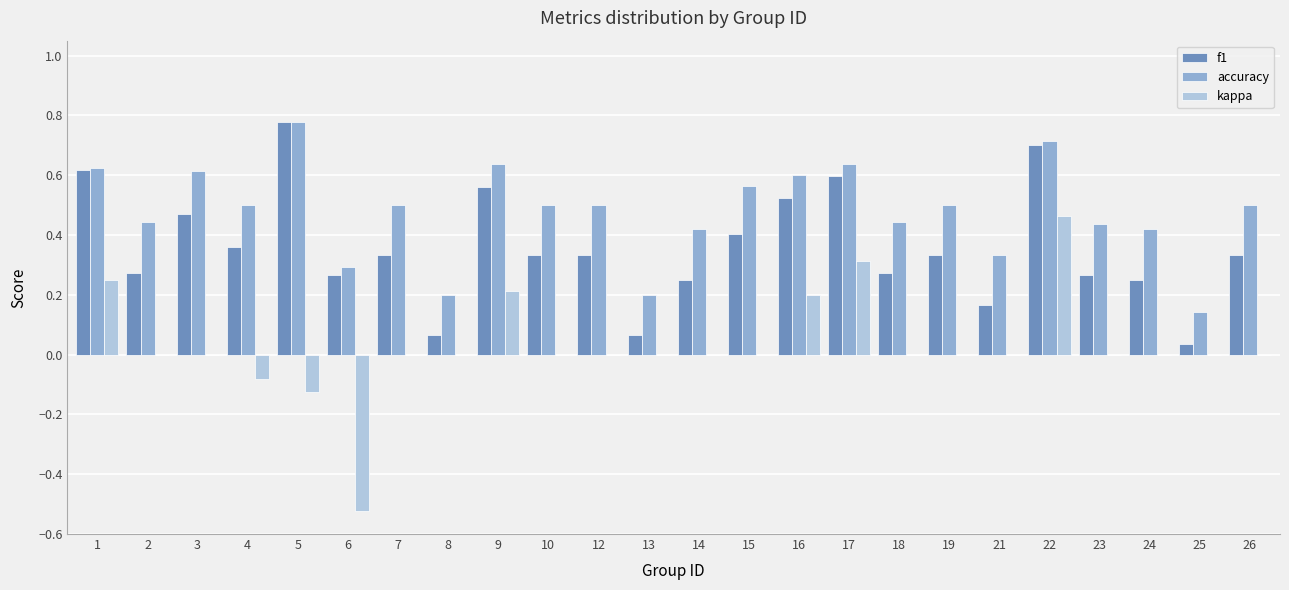

Between 16 and 24, which series saw the biggest shift?

f1